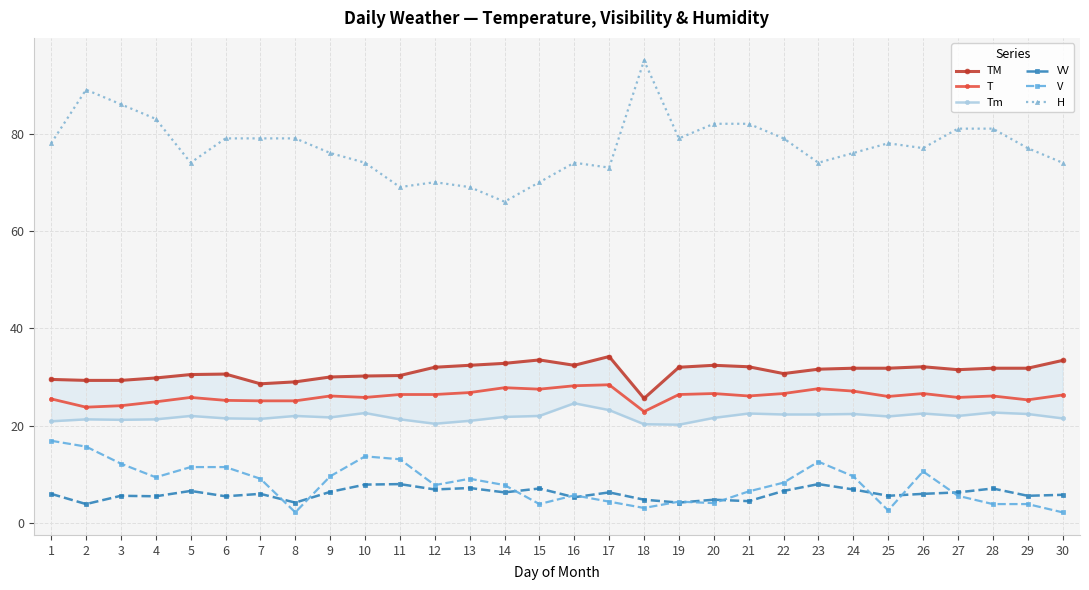

What is the difference between the maximum and minimum values in the VV series?

4.1